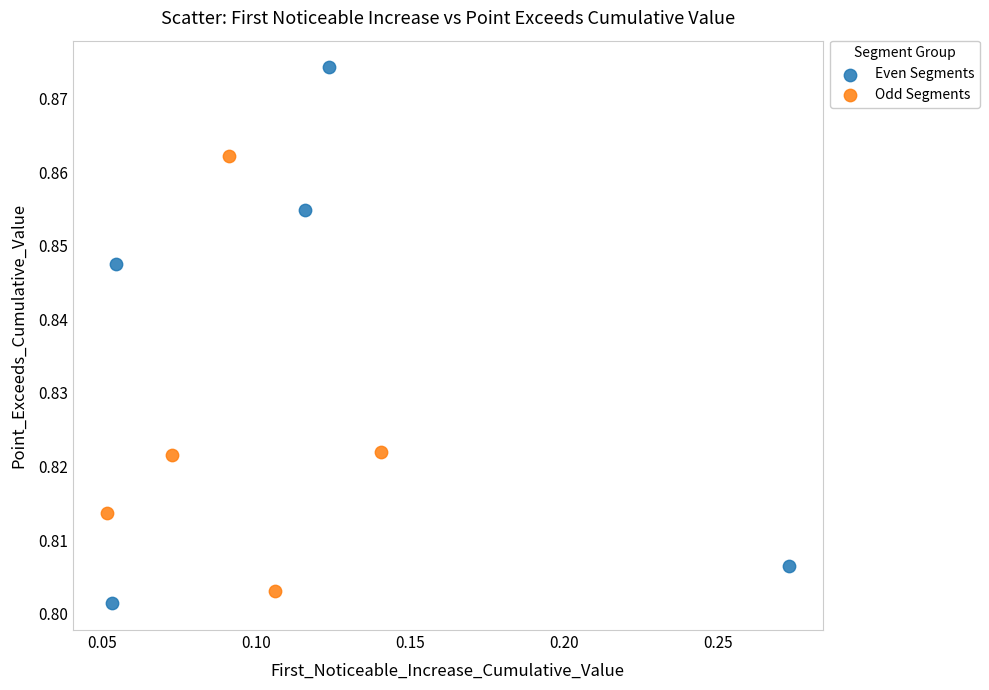

Which series has the widest spread of Y values?

Even Segments